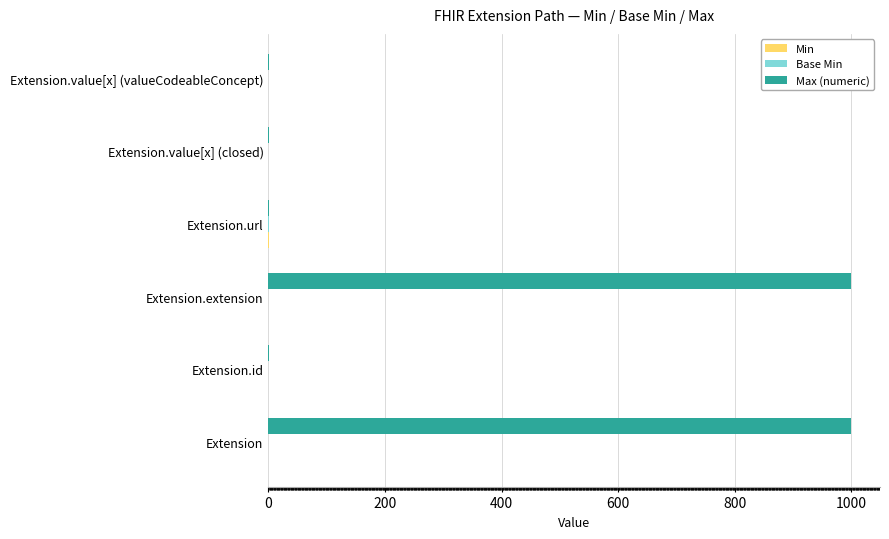

Which series changed the most between Extension and Extension.url?

Max (numeric)